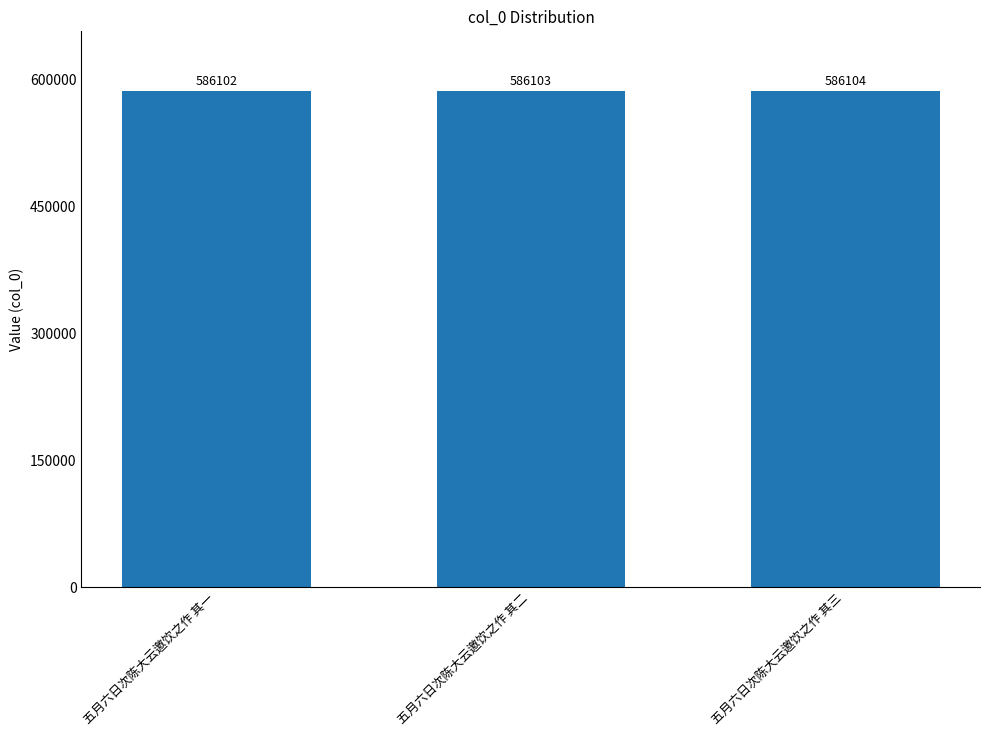

What value does the data have at 五月六日次陈大云邀饮之作 其一?

586102